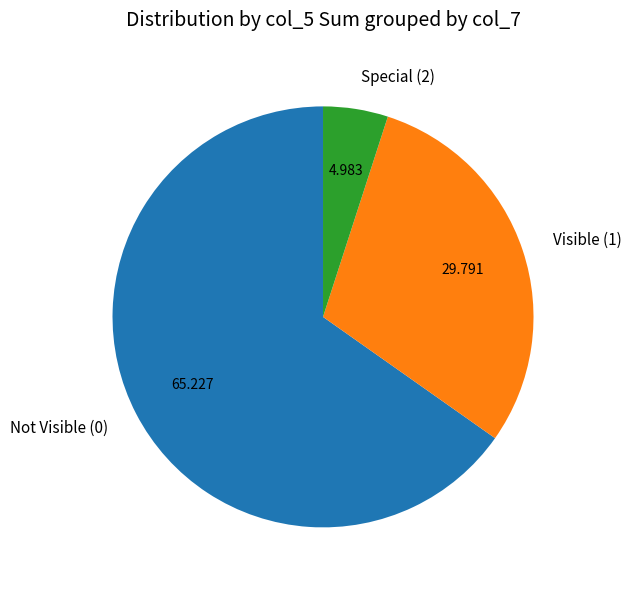

Rank the categories by value from highest to lowest.

Not Visible (0), Visible (1), Special (2)